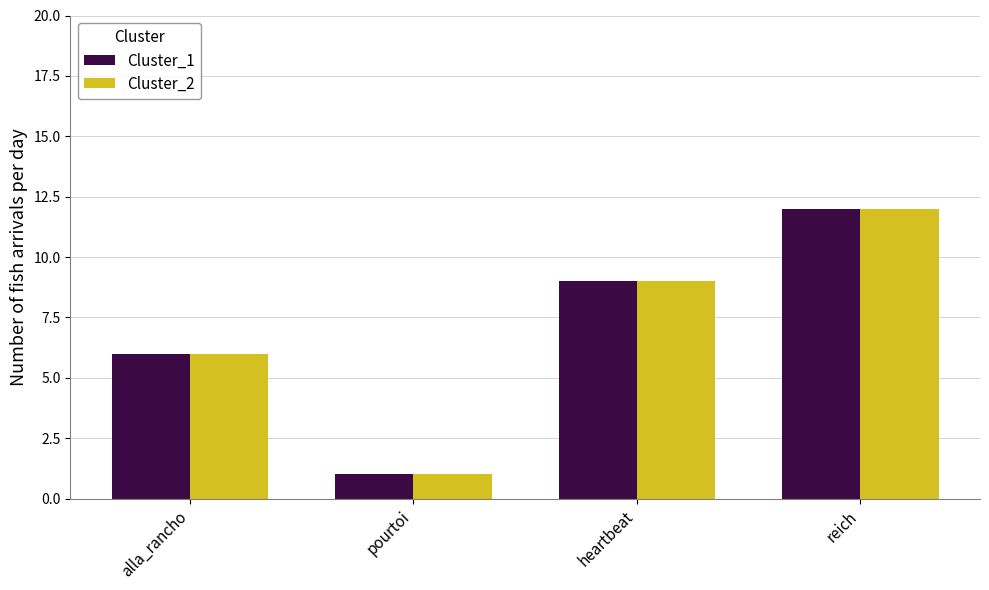

What is the average value of the Cluster_2 series?

7